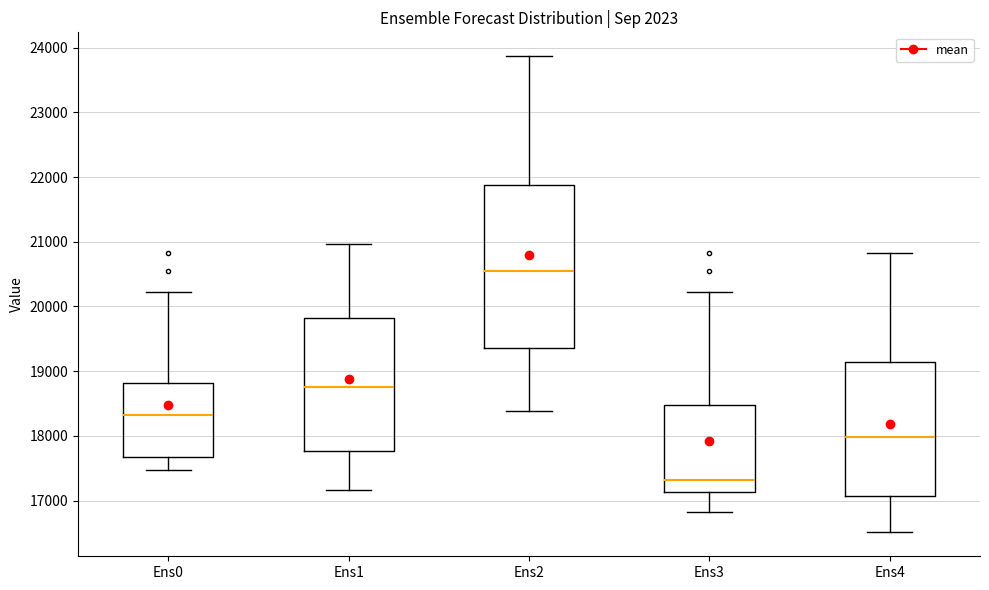

Reading left to right, transcribe this box plot: for each box, give where its median line is, the range the box spans, and where its two whiskers end, as read against the y-axis. The values are not printed on the chart, so give them approximately, as read against the axis.

Ens0: median 18300, box 17700 to 18800, whiskers 17500 to 20200
Ens1: median 18800, box 17800 to 19800, whiskers 17200 to 21000
Ens2: median 20600, box 19400 to 21900, whiskers 18400 to 23900
Ens3: median 17300, box 17100 to 18500, whiskers 16800 to 20200
Ens4: median 18000, box 17100 to 19100, whiskers 16500 to 20800